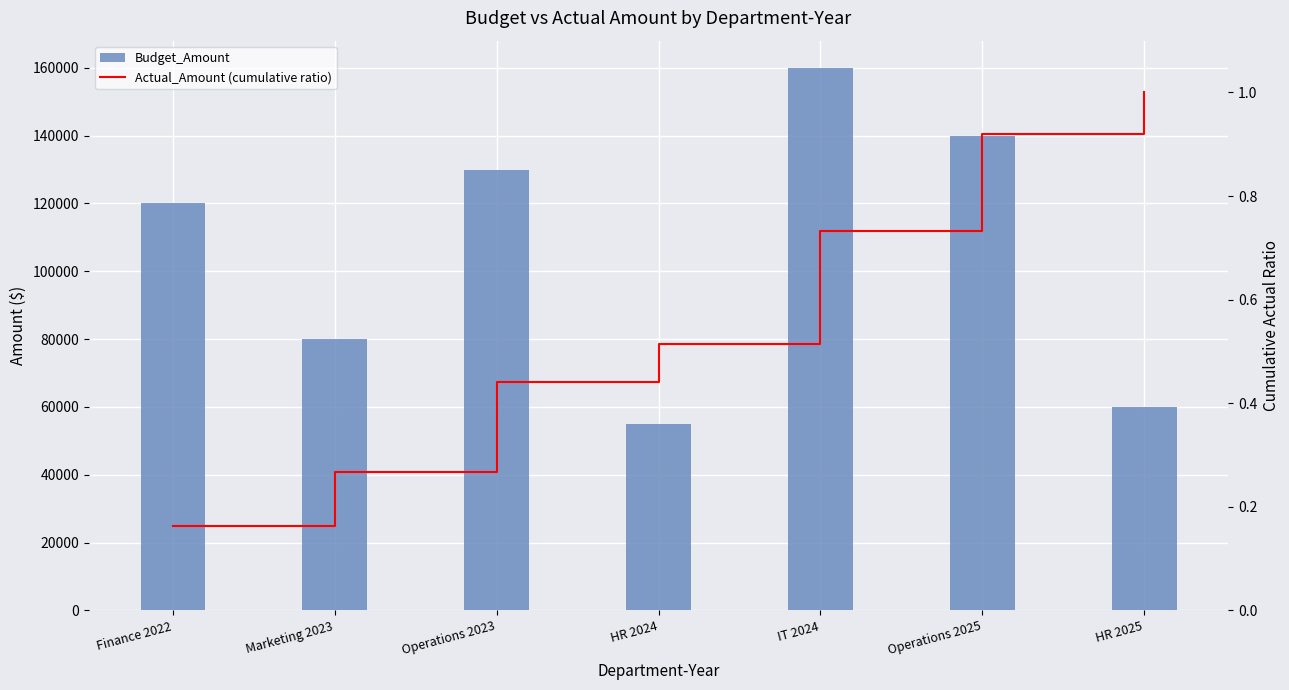

What is the label of the 6th bar from the left?

Operations 2025